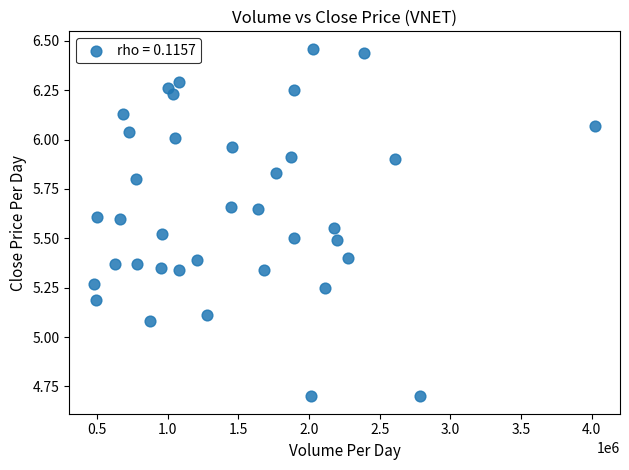

What is the range of Y values (max minus min)?

1.8